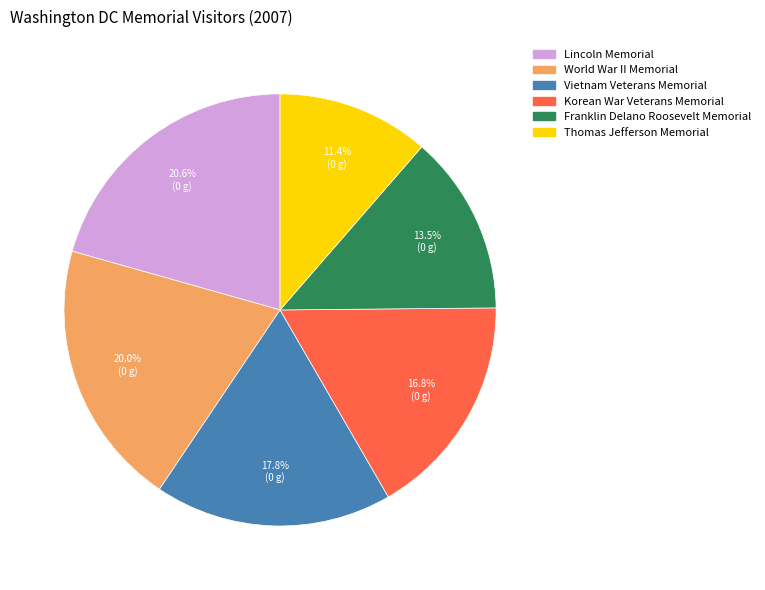

Is there any slice that represents more than half of the pie?

No